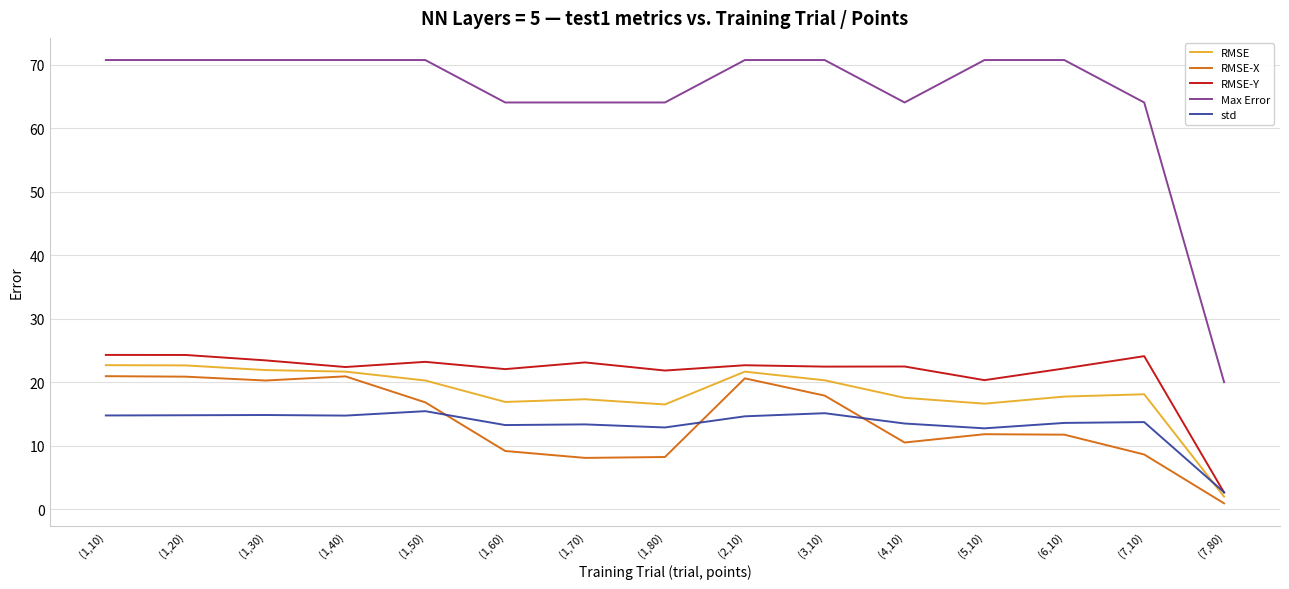

Where does the std series first go above 13?

(1,10)